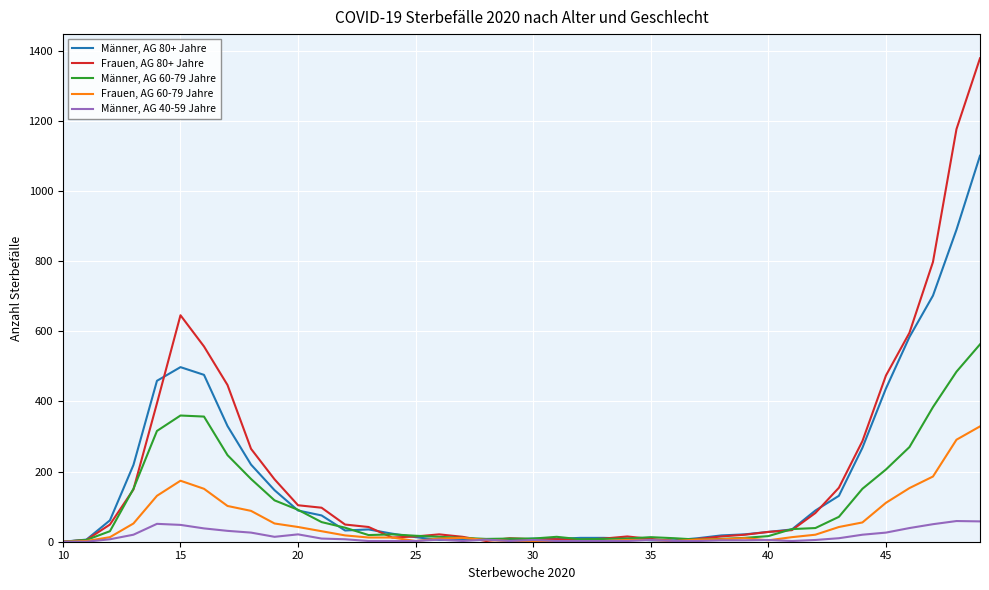

What is the greatest value displayed?

1379